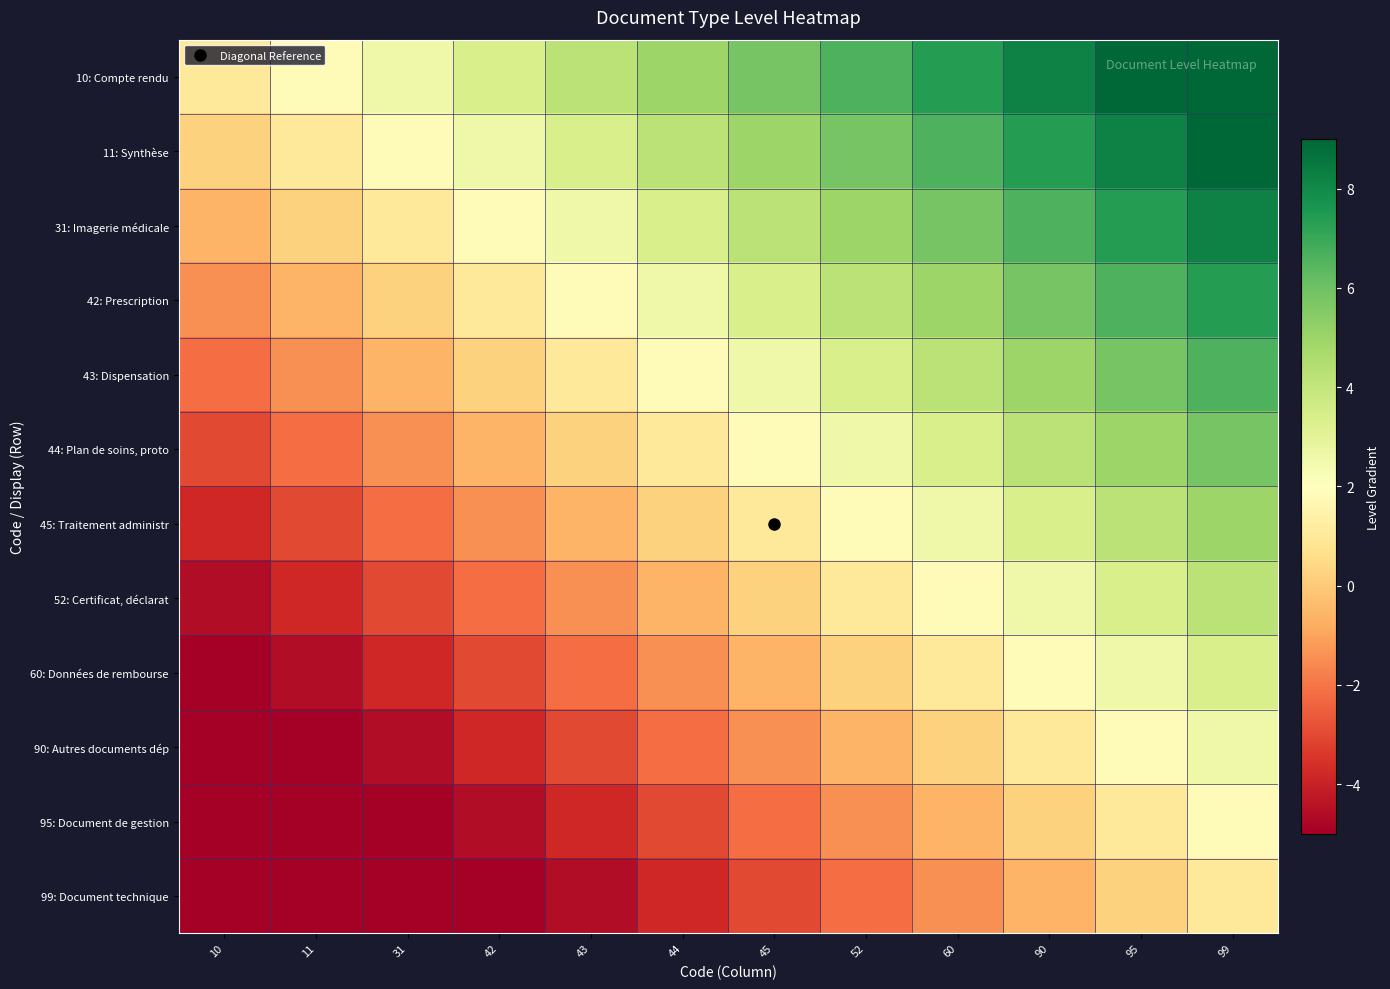

At which category is the sum across all series the highest?

99